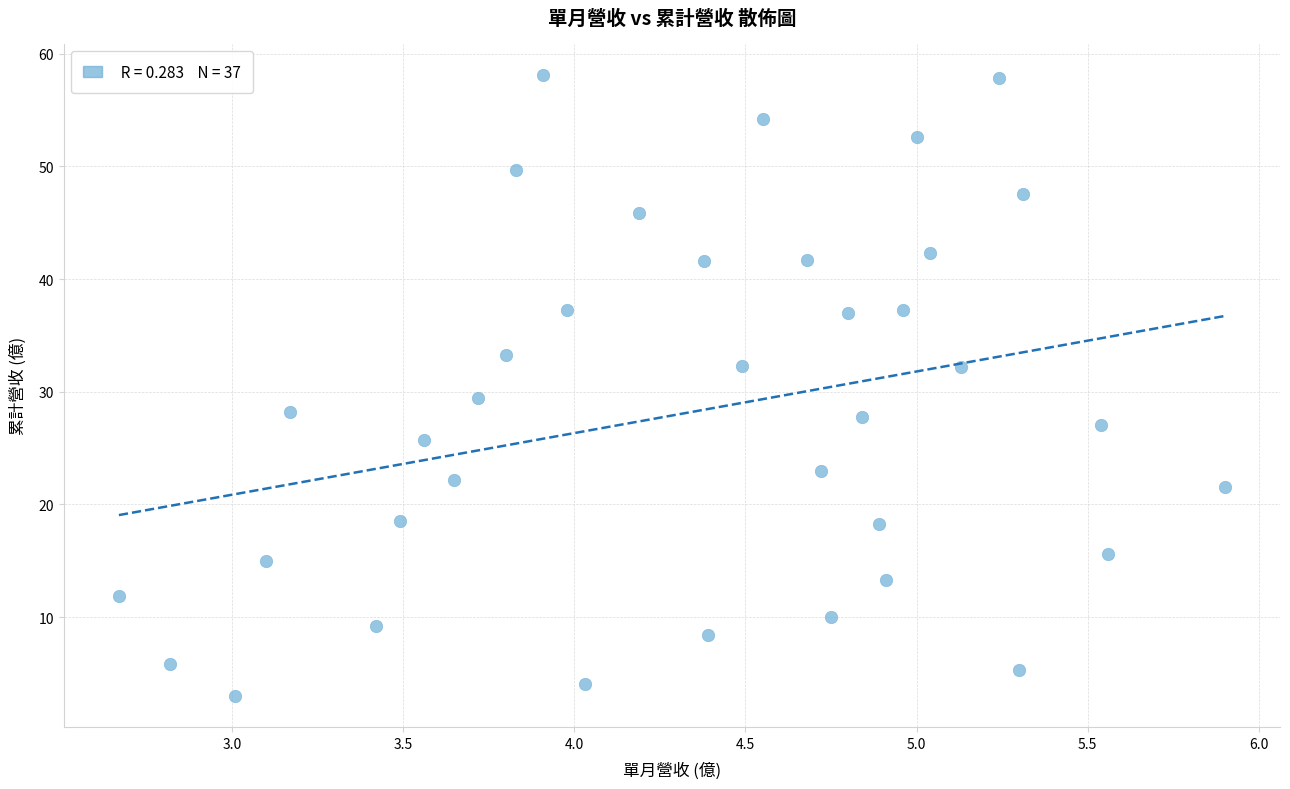

What is the range of Y values (max minus min)?

55.1